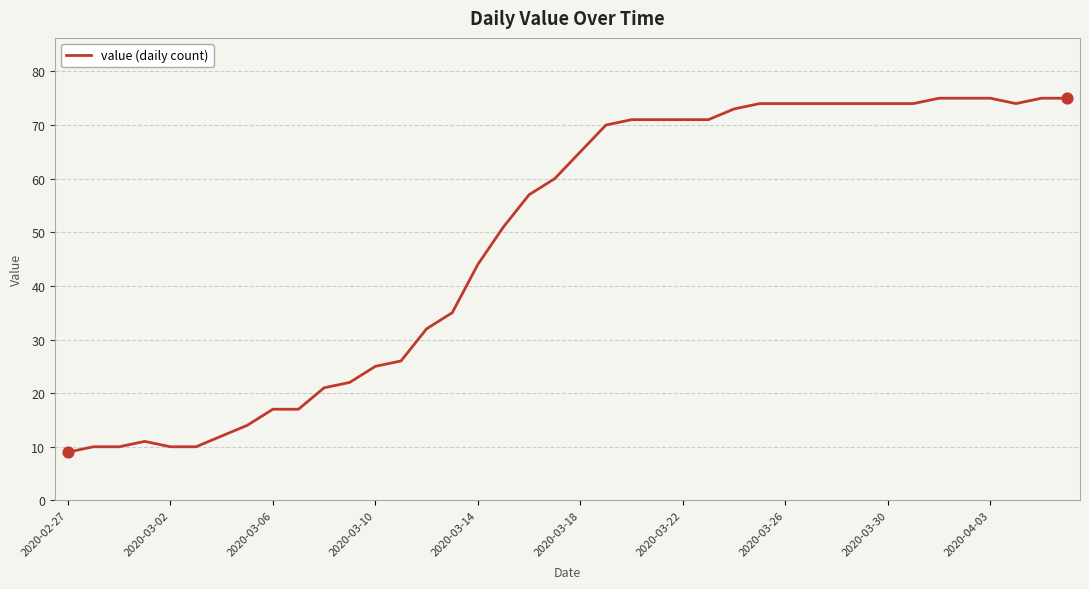

What is the maximum value shown in the chart?

75